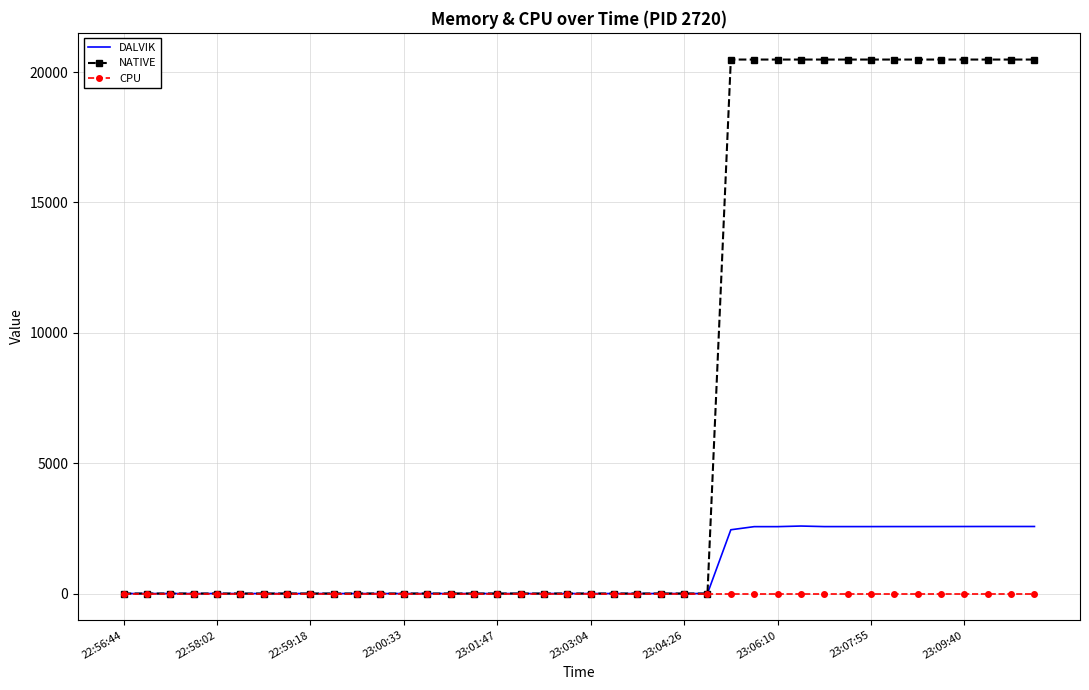

What is the difference between the maximum and minimum values in the DALVIK series?

2589